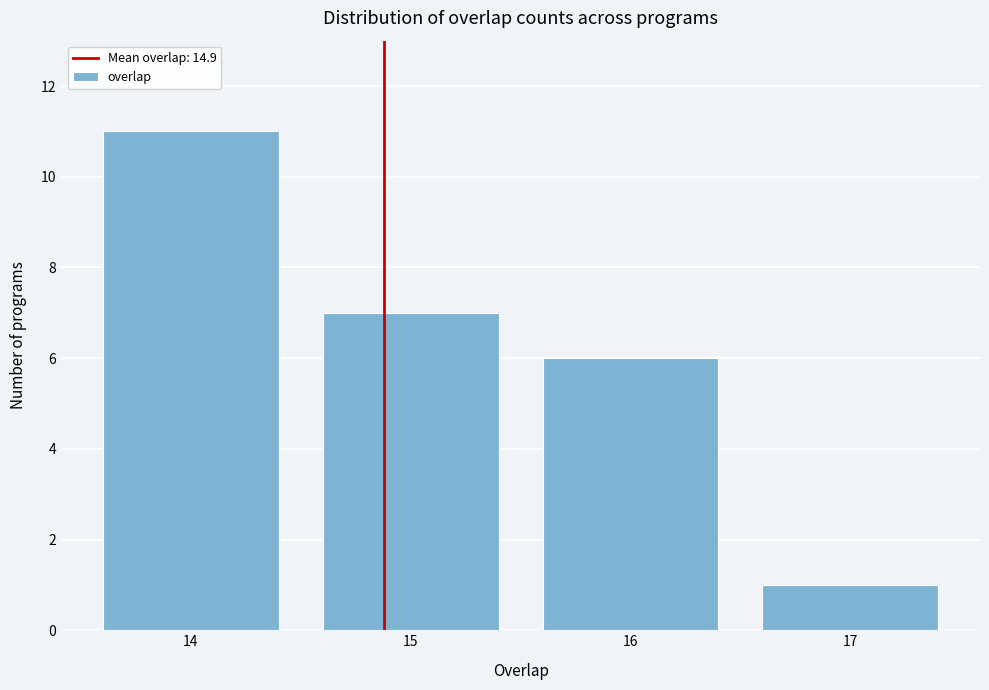

Reading left to right, transcribe all the data shown in this chart.

11	7	6	1